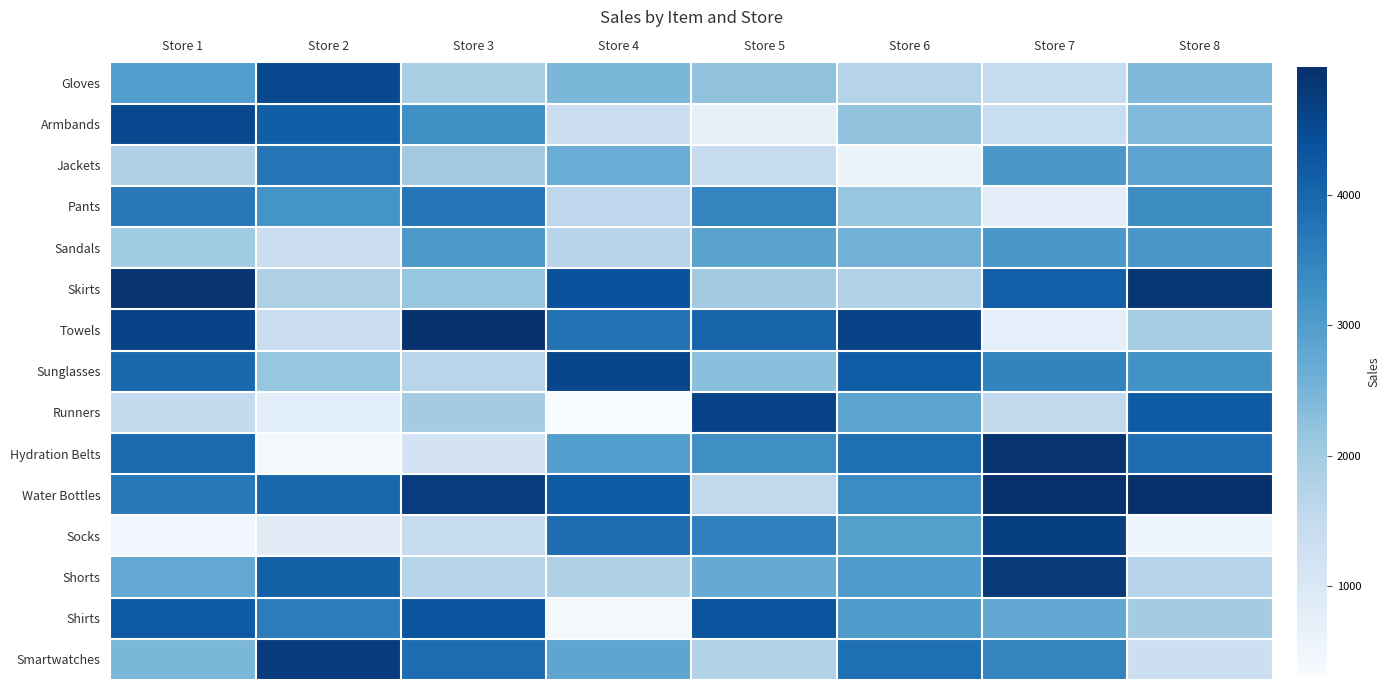

What is the total value across all series at Store 5?

40800